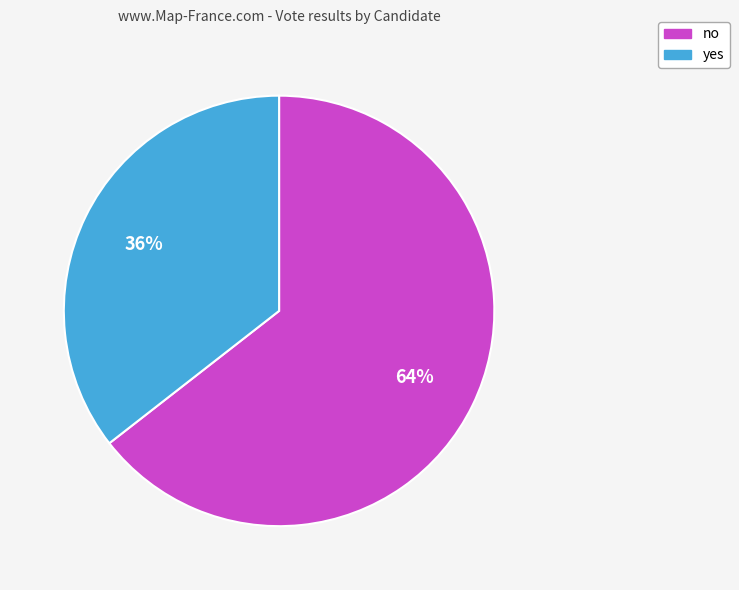

How many slices are in this pie chart?

2